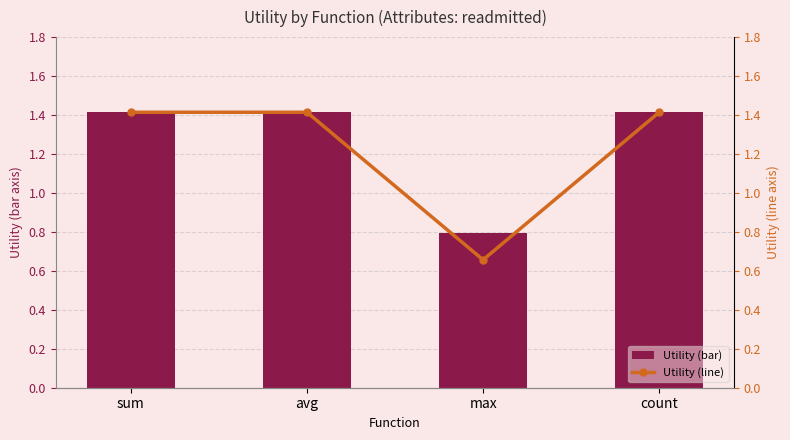

What is the sum of the Utility (bar) values at max and sum?

2.2